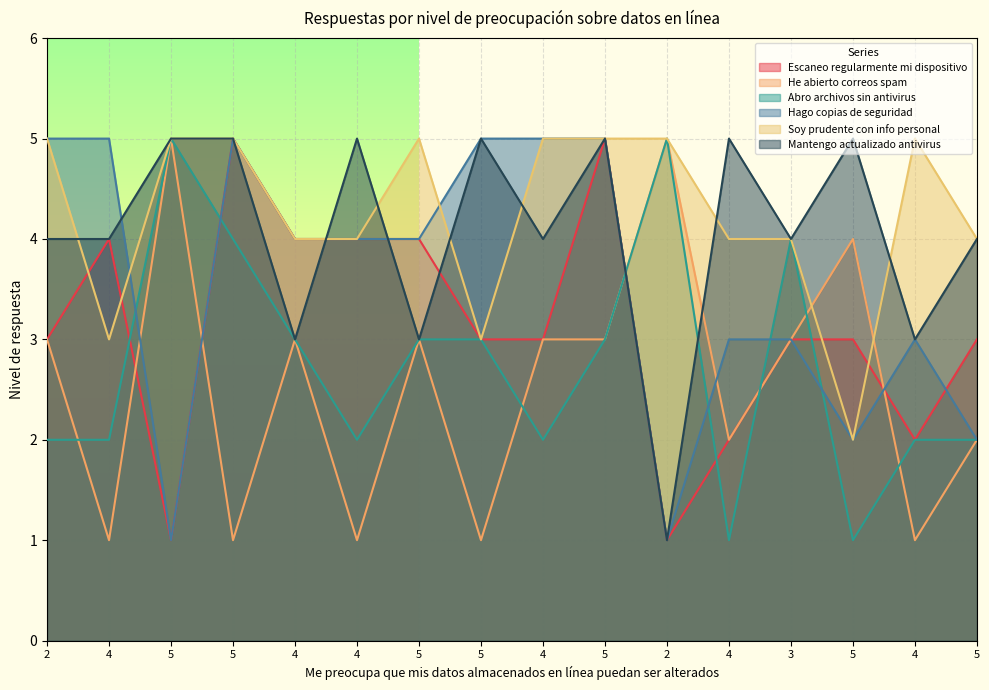

True or false: He abierto correos spam and Mantengo actualizado antivirus cross at least once.

True